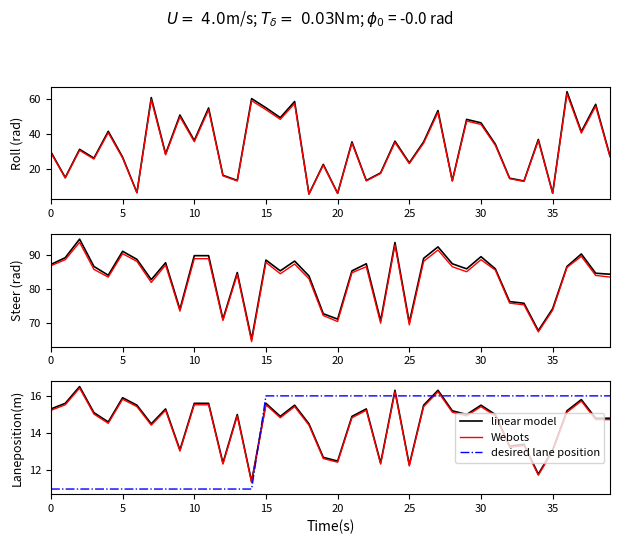

True or false: desired lane position has a value of 16.8 at 15.

False